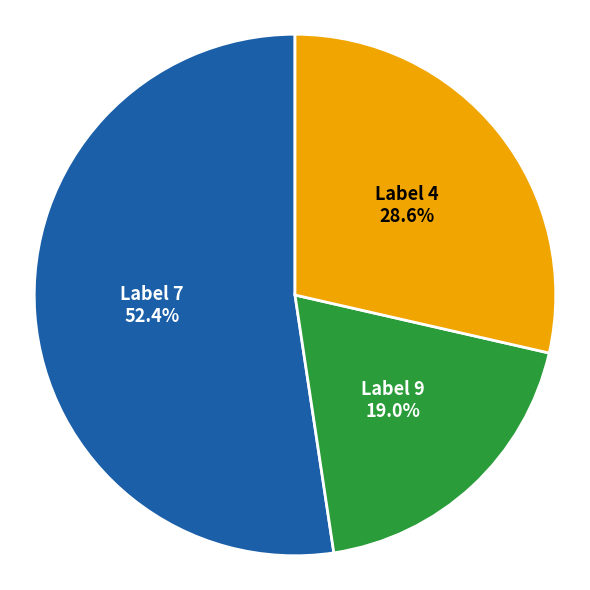

Which slice is the largest?

Label 7